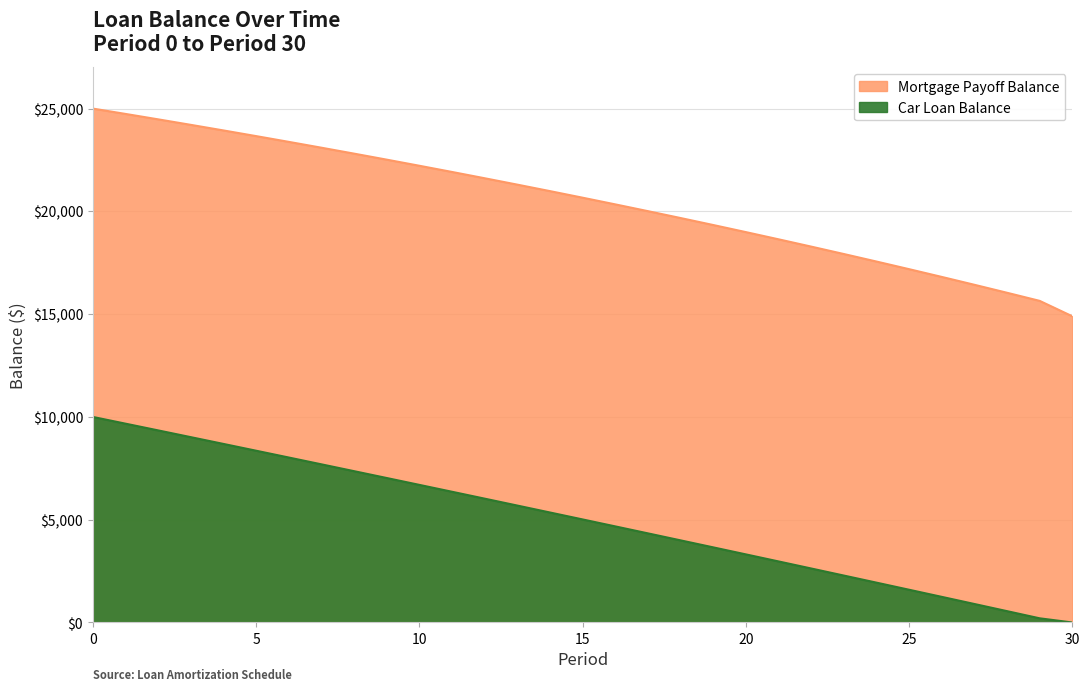

True or false: Car Loan Balance has a value of 1593.9 at 25.

True